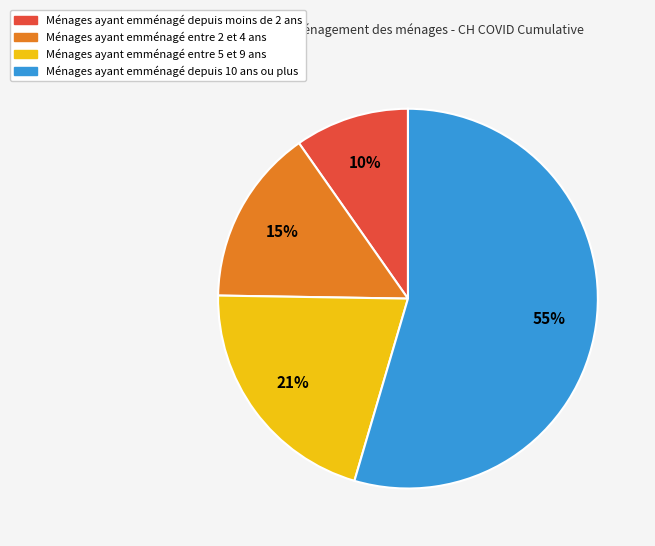

To the nearest percent, what is the average slice percentage?

25%